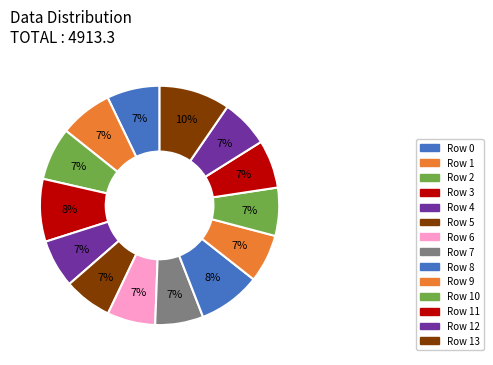

How much of the chart is everything except Row 6?

93.5%